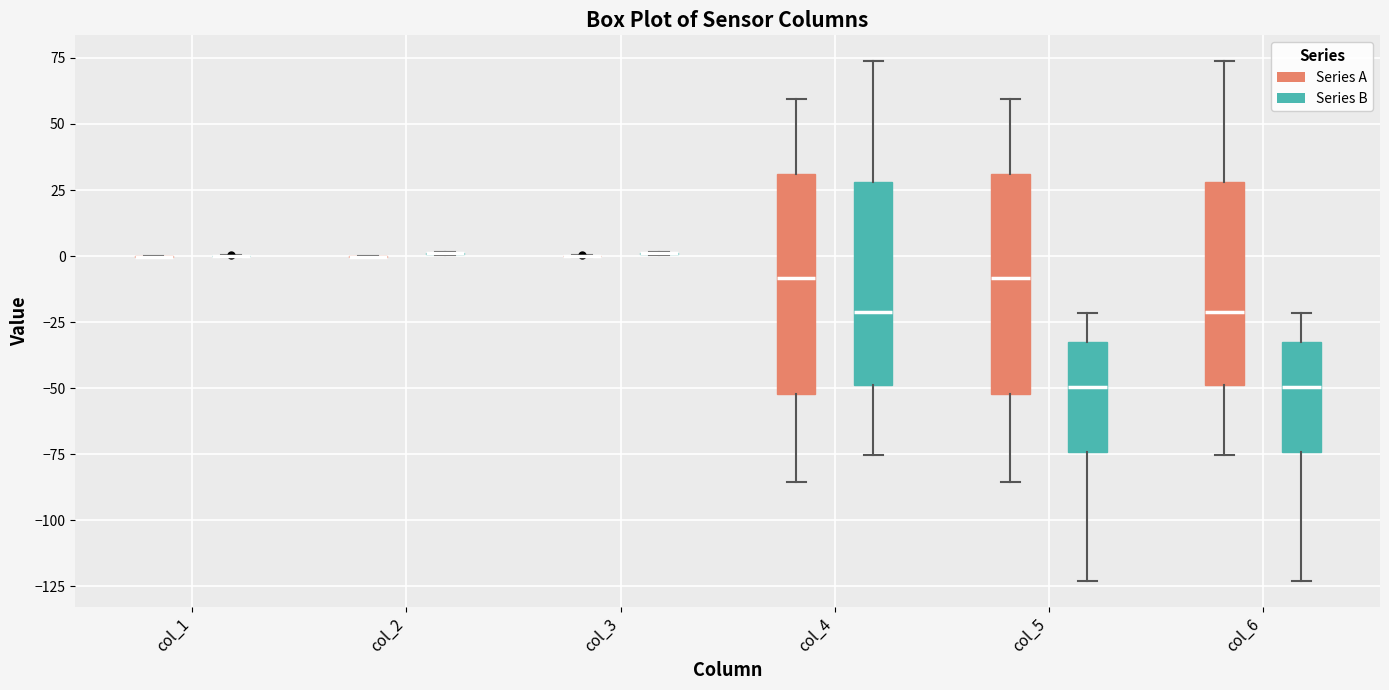

Reading left to right, transcribe this box plot: for each box, give where its median line is, the range the box spans, and where its two whiskers end, as read against the y-axis. The values are not printed on the chart, so give them approximately, as read against the axis.

col_1 (Series A): box collapsed to a line at 0, whiskers 0 to 0
col_1 (Series B): box collapsed to a line at 0, whiskers 0 to 0
col_2 (Series A): box collapsed to a line at 0, whiskers 0 to 0
col_2 (Series B): box collapsed to a line at 0, whiskers 0 to 0
col_3 (Series A): box collapsed to a line at 0, whiskers 0 to 0
col_3 (Series B): box collapsed to a line at 0, whiskers 0 to 0
col_4 (Series A): median -10, box -50 to 30, whiskers -85 to 60
col_4 (Series B): median -20, box -50 to 30, whiskers -75 to 75
col_5 (Series A): median -10, box -50 to 30, whiskers -85 to 60
col_5 (Series B): median -50, box -75 to -35, whiskers -125 to -20
col_6 (Series A): median -20, box -50 to 30, whiskers -75 to 75
col_6 (Series B): median -50, box -75 to -35, whiskers -125 to -20